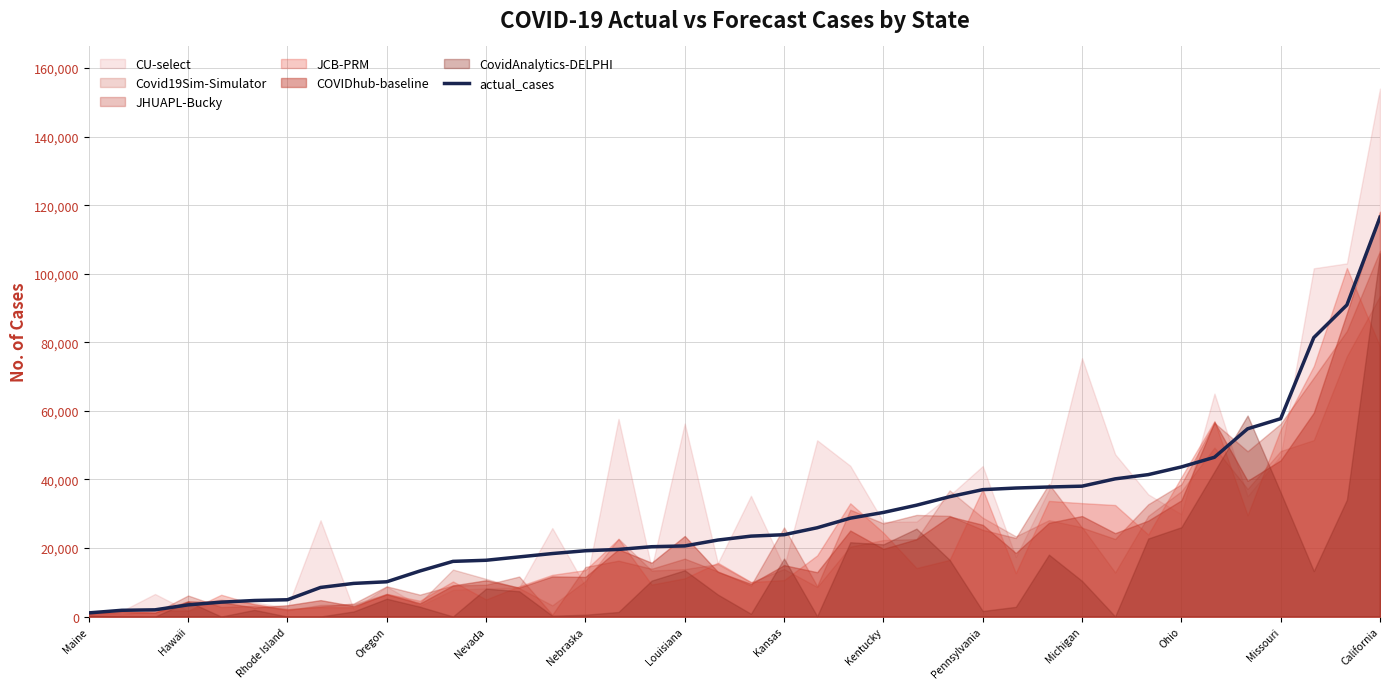

Count the number of categories in the chart.

40